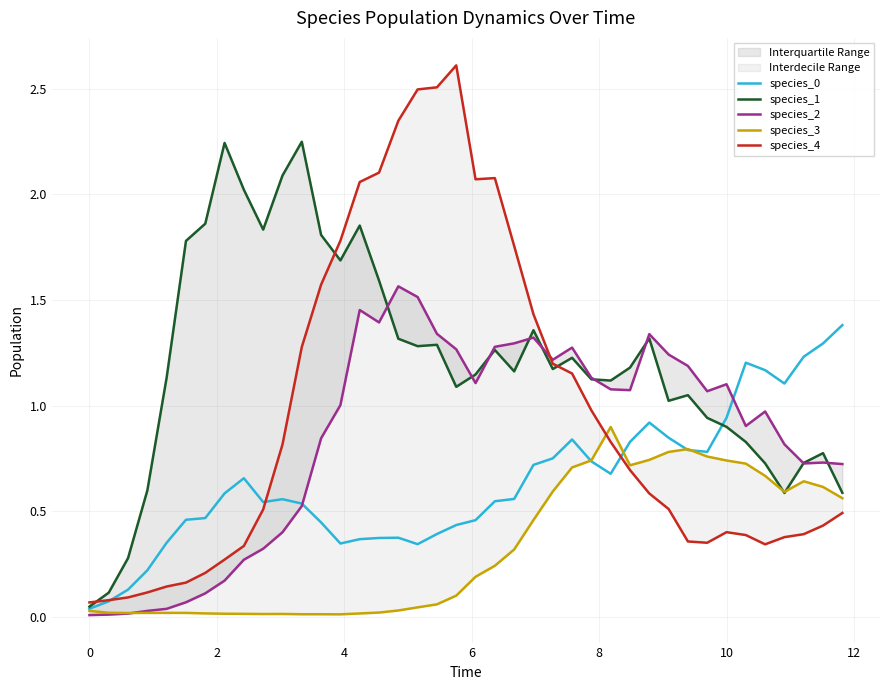

Is it true that species_0 equals 0.5 at 10?

False